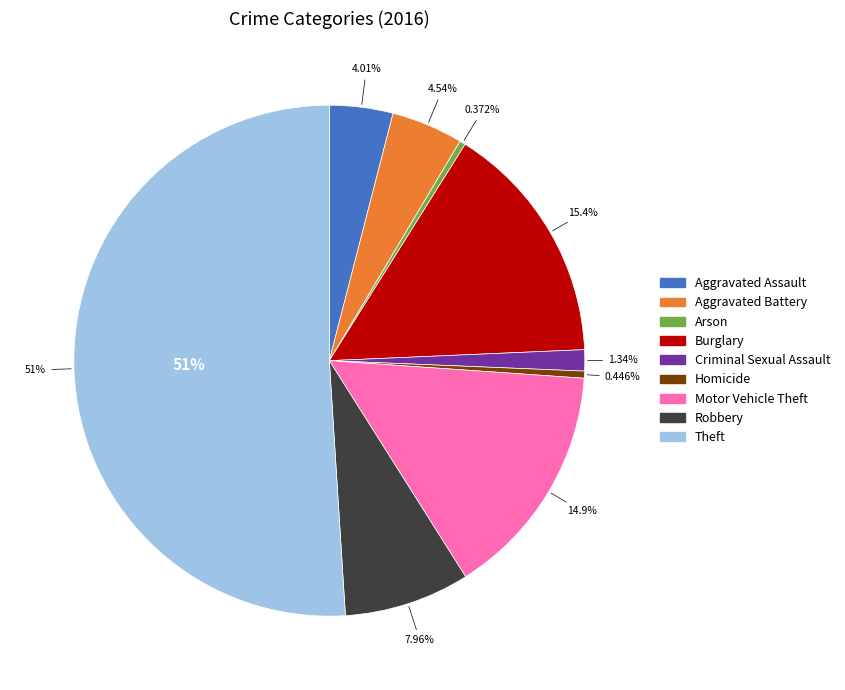

True or false: Burglary accounts for 21% of the total.

False